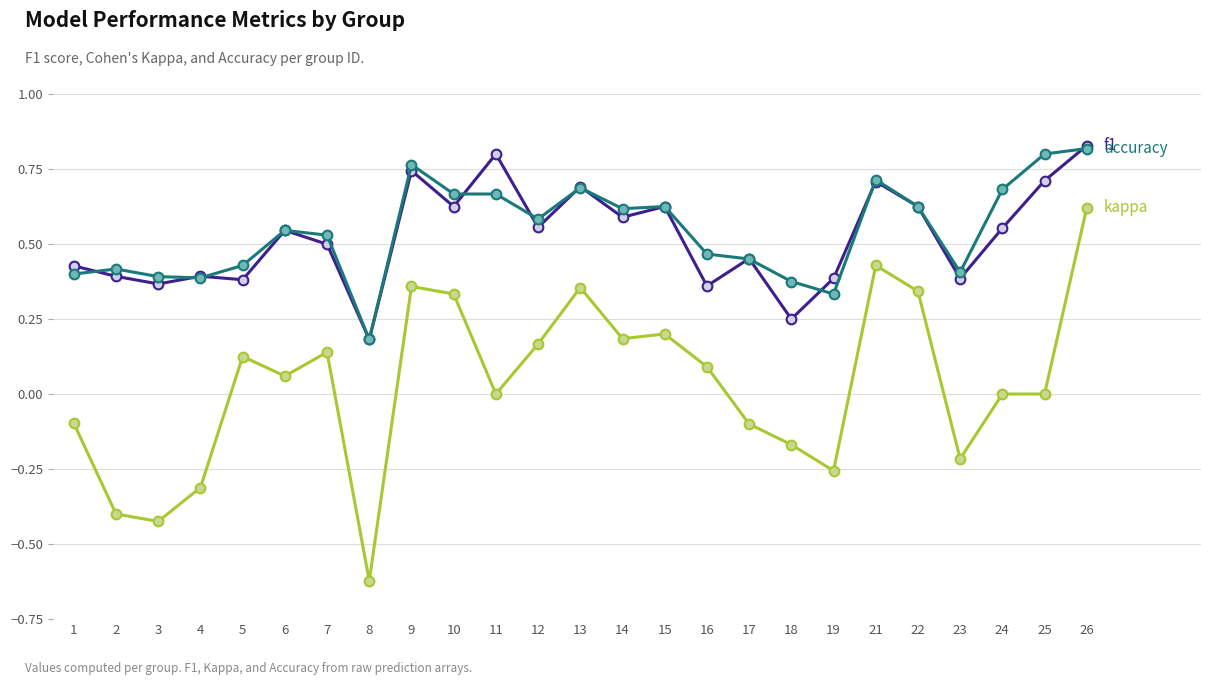

Which category has the lowest value across all series?

8